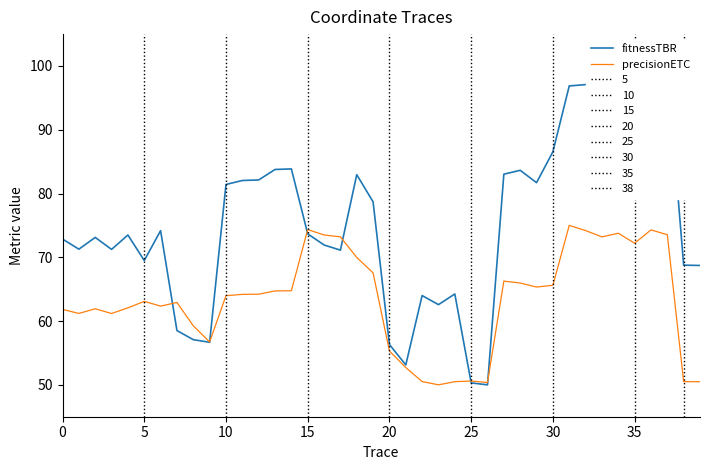

What is the value of the fitnessTBR point at the 17th from the left?

71.9